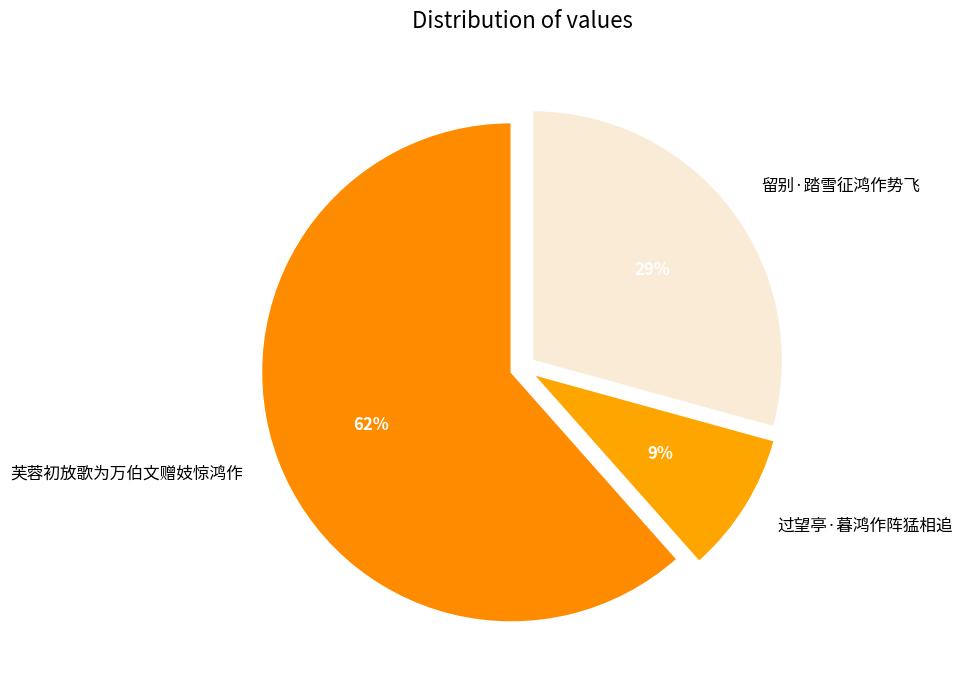

The 芙蓉初放歌为万伯文赠妓惊鸿作 slice represents 54% of the pie. True or false?

False